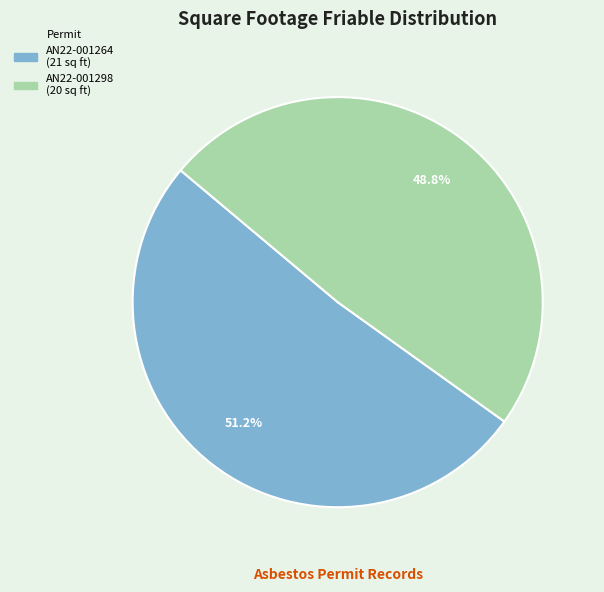

Is there a majority slice in this chart?

Yes